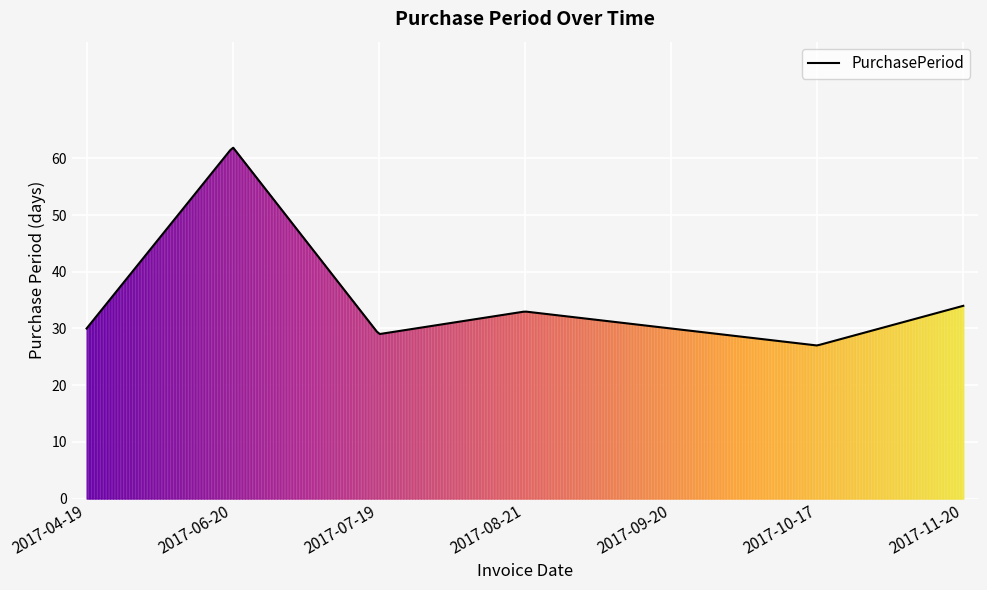

What is the average value?

35.5